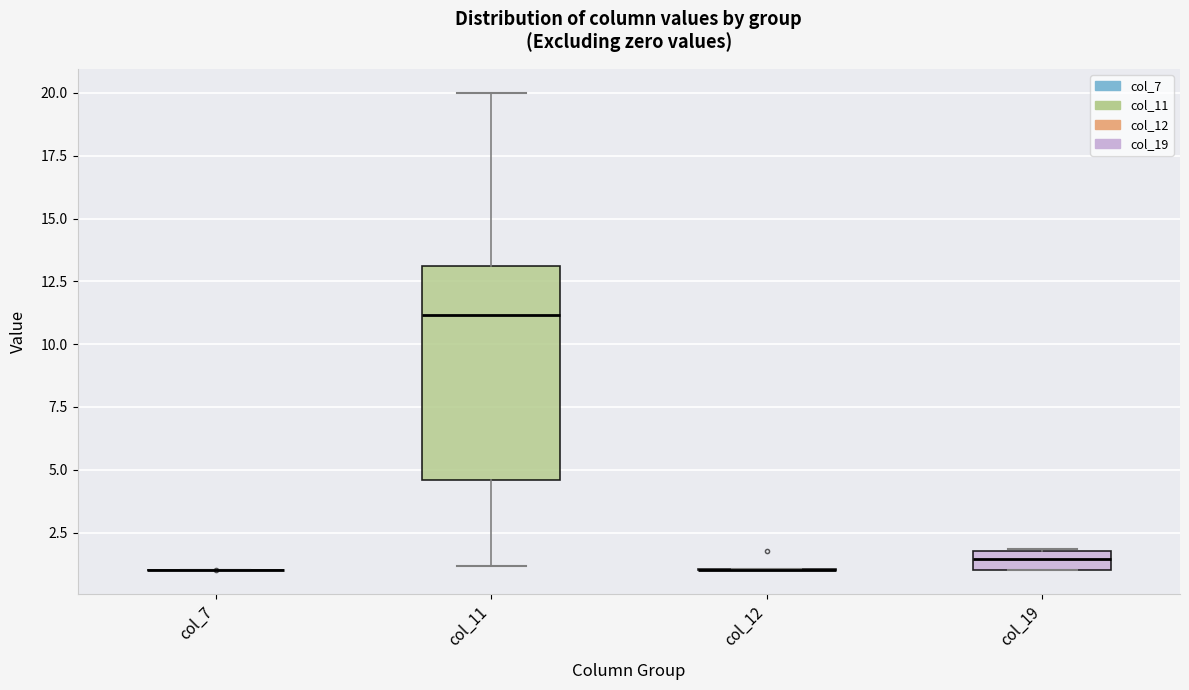

Where does the median line of the box for col_11 sit on the y-axis? The values are not printed on the chart, so give them approximately, as read against the axis.

11.0